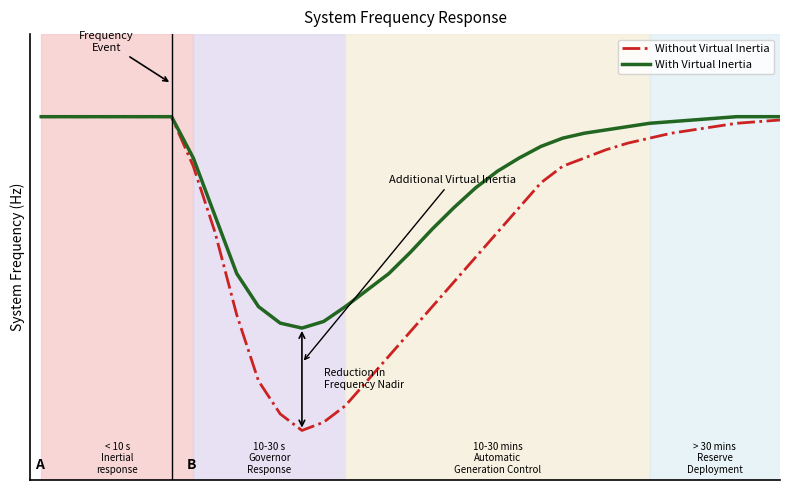

True or false: Without Virtual Inertia and With Virtual Inertia cross at least once.

False